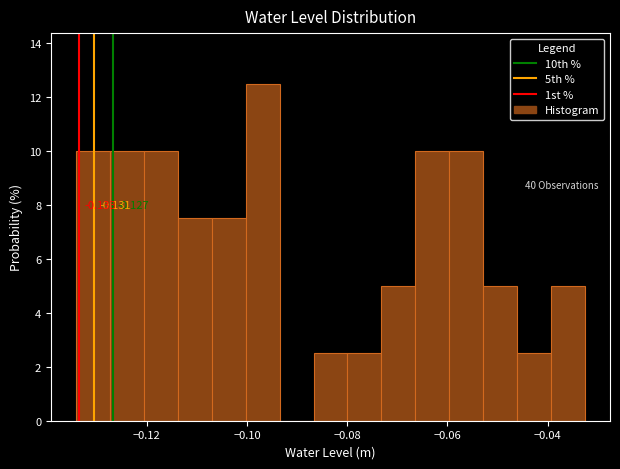

Around what value on the x-axis is the tallest bar? Give the approximate position of its centre, as read against the axis.

-0.096